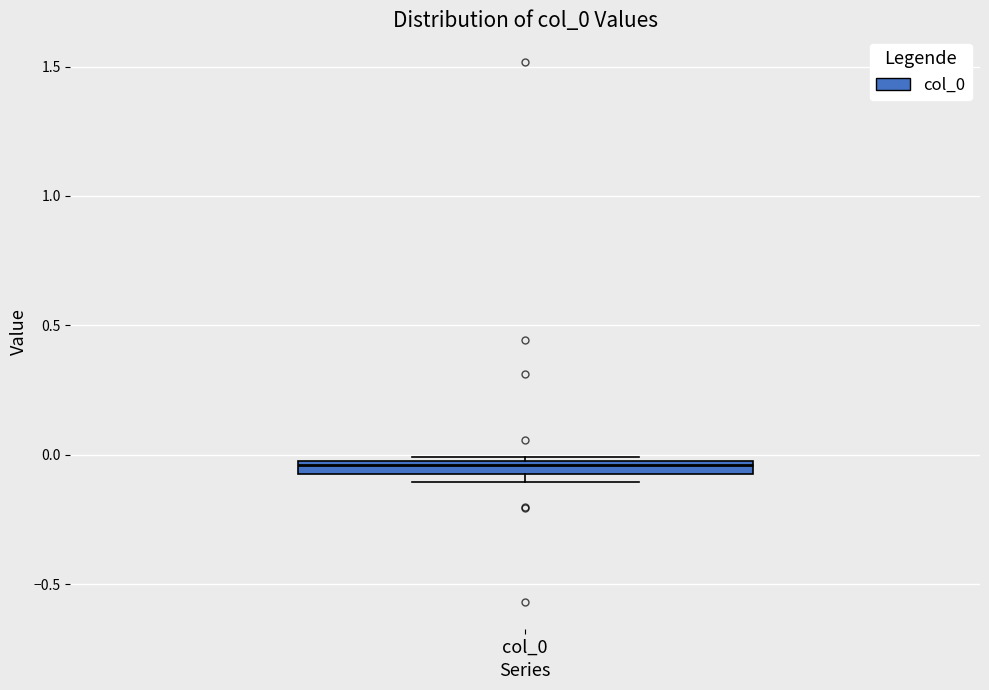

Where is the upper edge of the box for col_0 on the y-axis? The values are not printed on the chart, so give them approximately, as read against the axis.

0.00